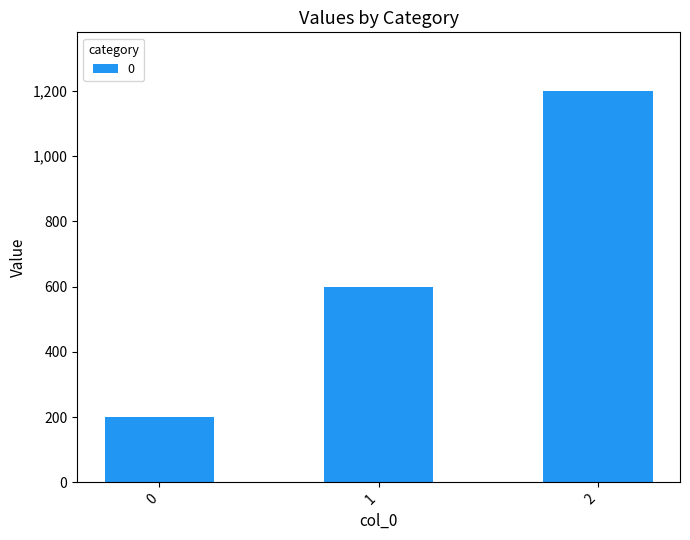

What is the value of the 2nd bar from the left?

600